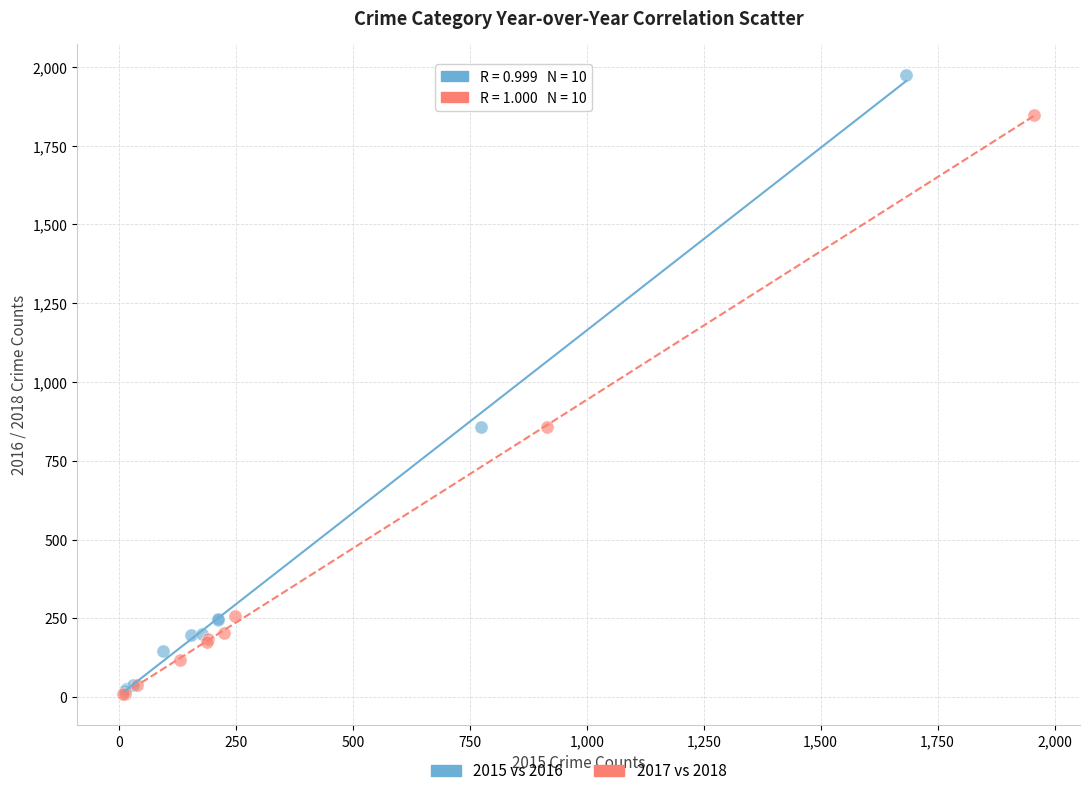

What are all the series names shown in the legend?

2015 vs 2016, 2017 vs 2018